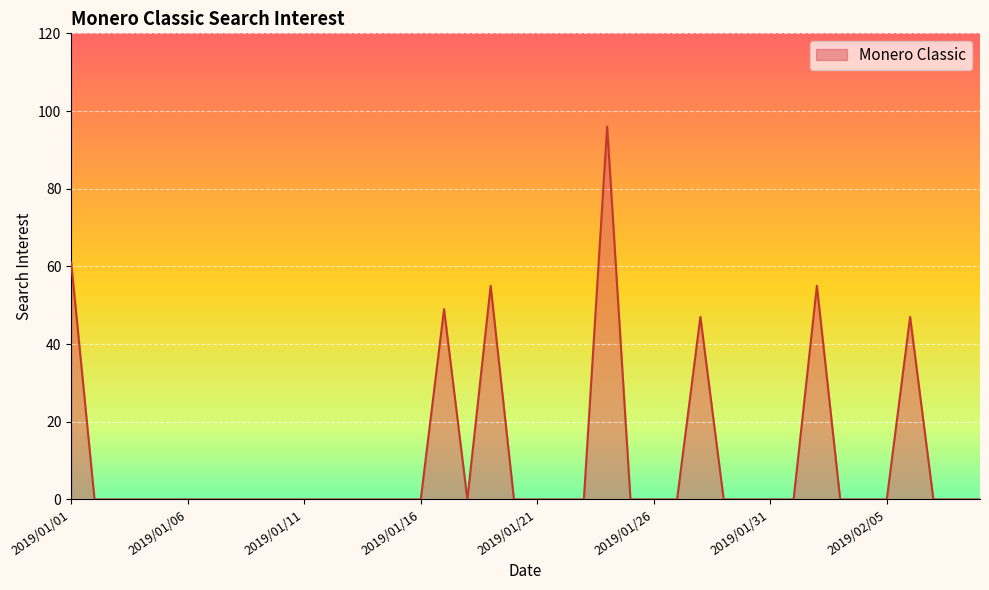

Count the number of data series in this chart.

1